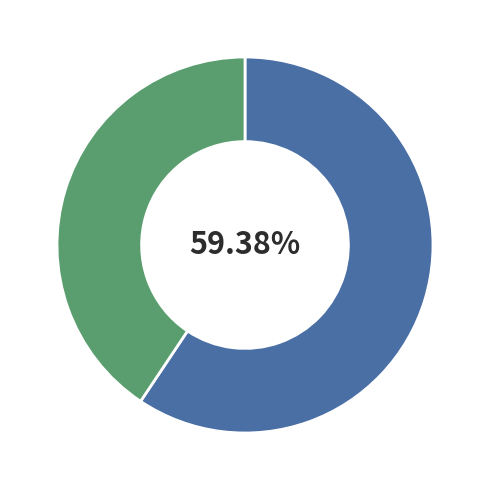

Does any single category account for the majority?

Yes